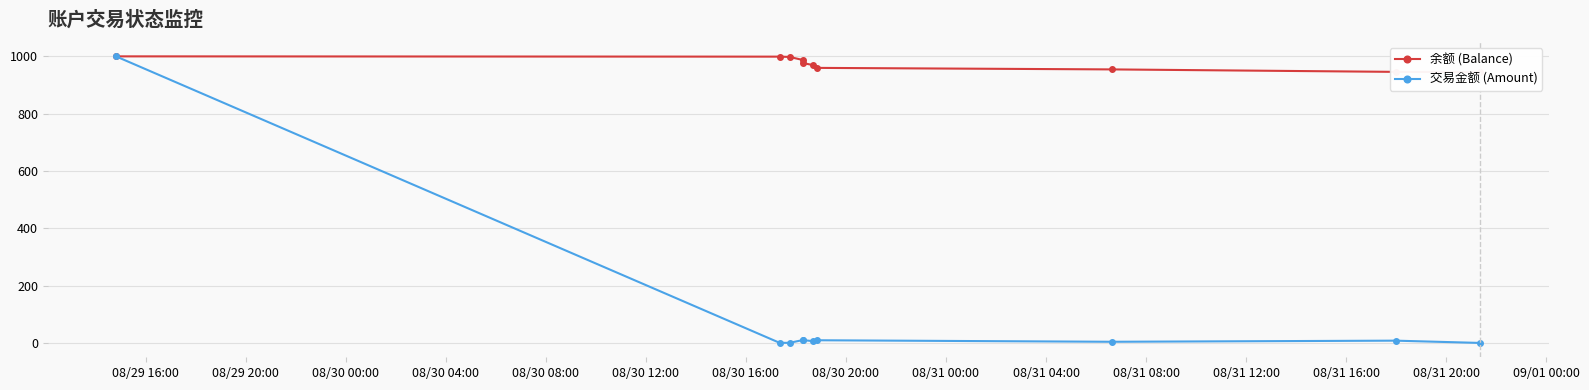

List the series in order of their peak value, lowest first.

余额 (Balance), 交易金额 (Amount)